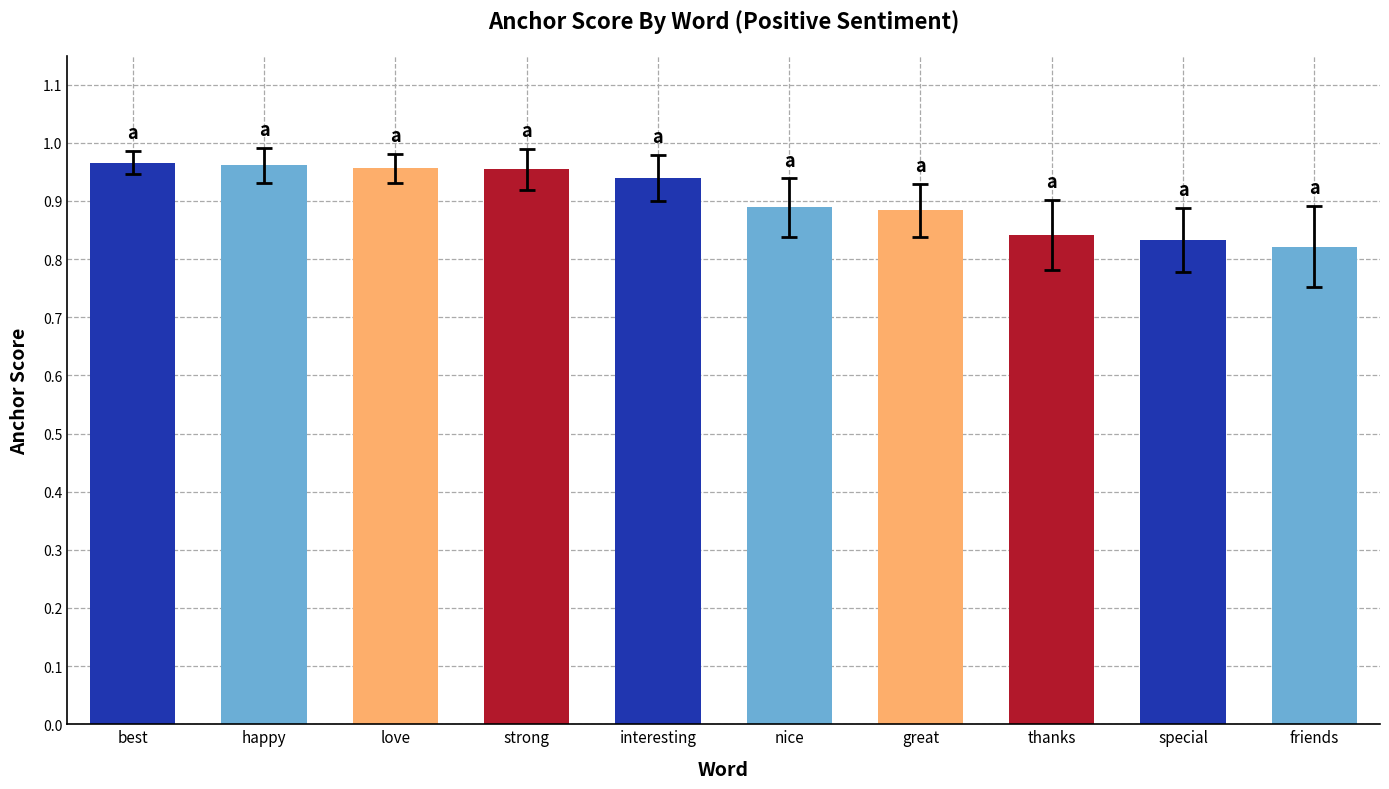

How many bars are there in total?

10